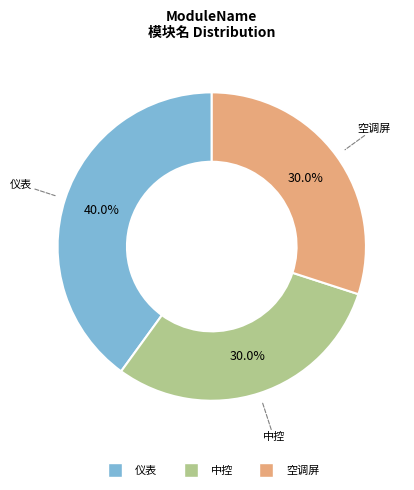

To the nearest percent, what is the difference between the largest and smallest slice percentages?

10%